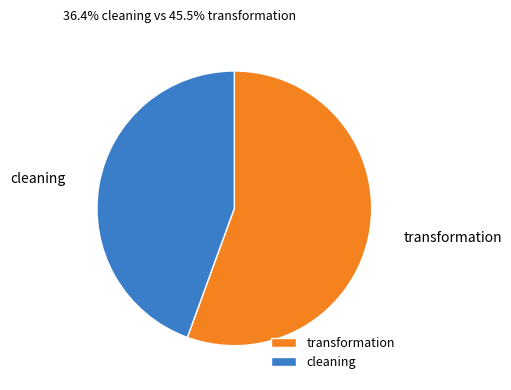

Combined, do transformation and cleaning account for over 50%?

Yes